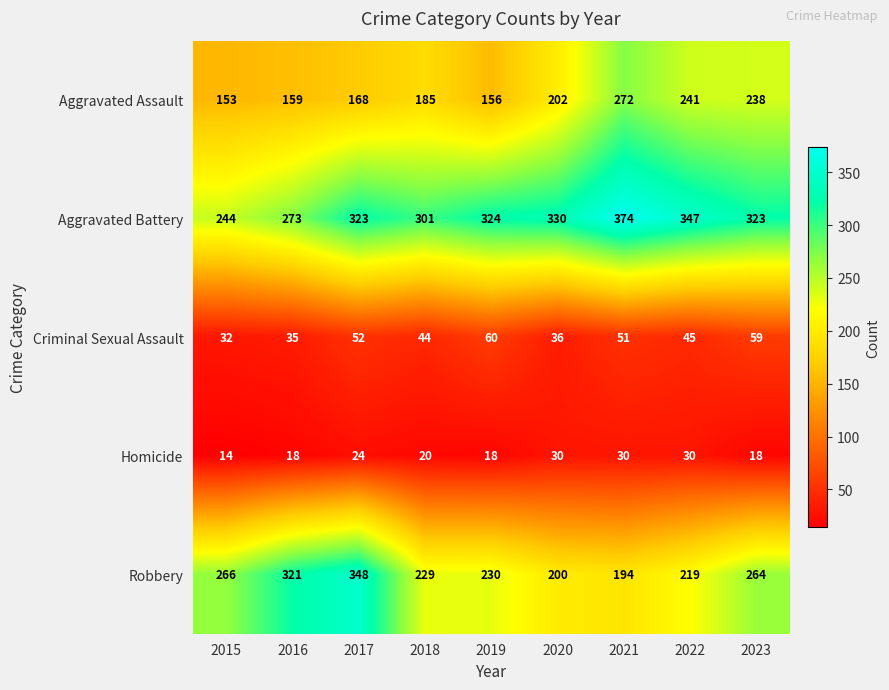

What is the greatest value displayed?

374